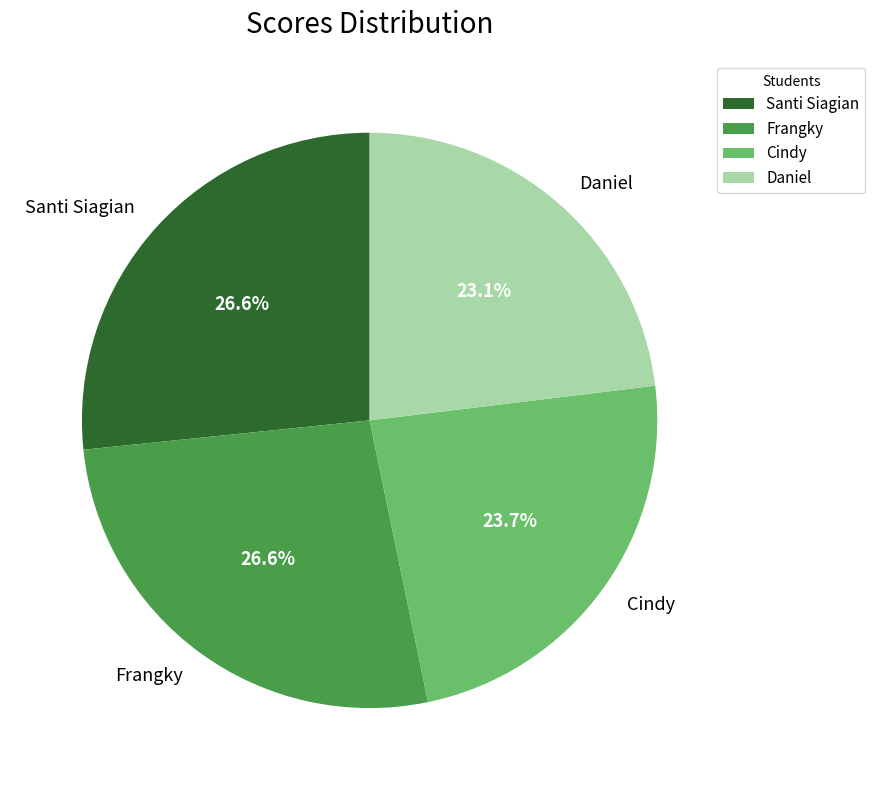

Is it true that Frangky is 18% of the pie?

False